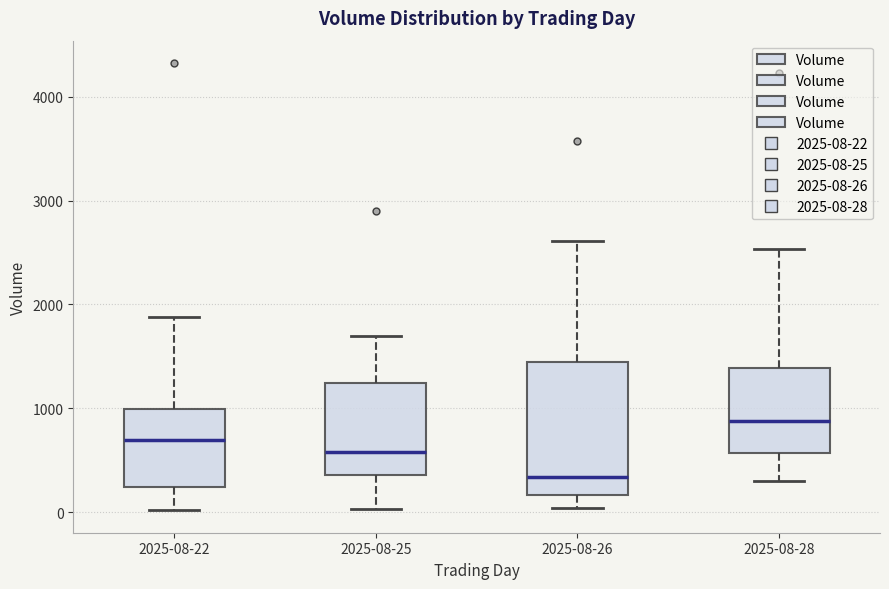

Where does the upper whisker of the box for 2025-08-28 end on the y-axis? The values are not printed on the chart, so give them approximately, as read against the axis.

2500